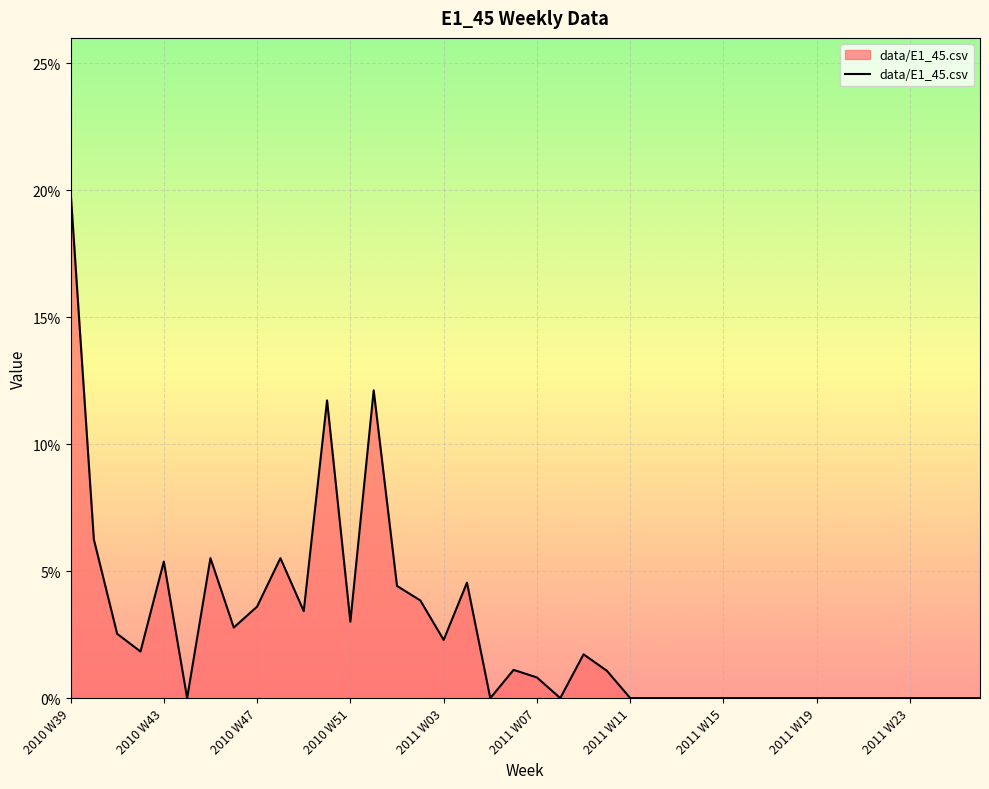

What is the label of the 4th point from the right?

2011 W23